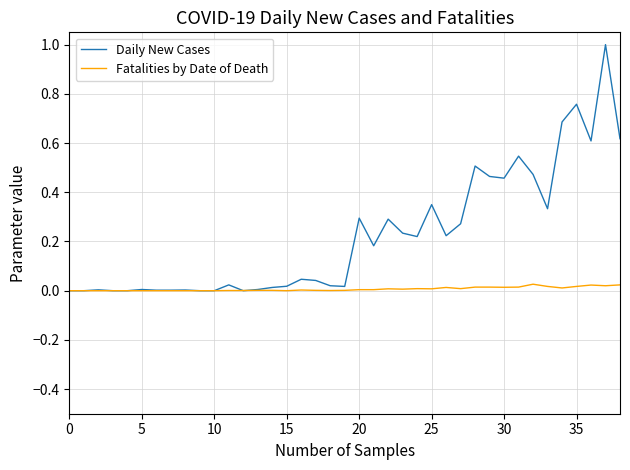

Rank the series by their maximum value, from lowest to highest.

Fatalities by Date of Death, Daily New Cases